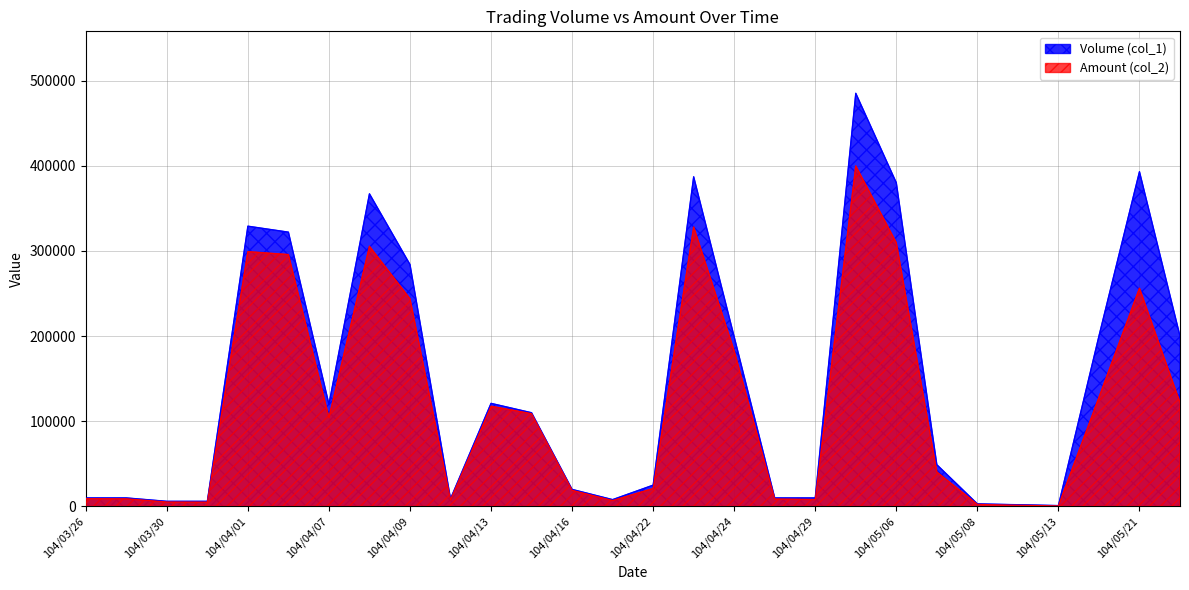

What is the sum of all Amount (col_2) values?

3345620